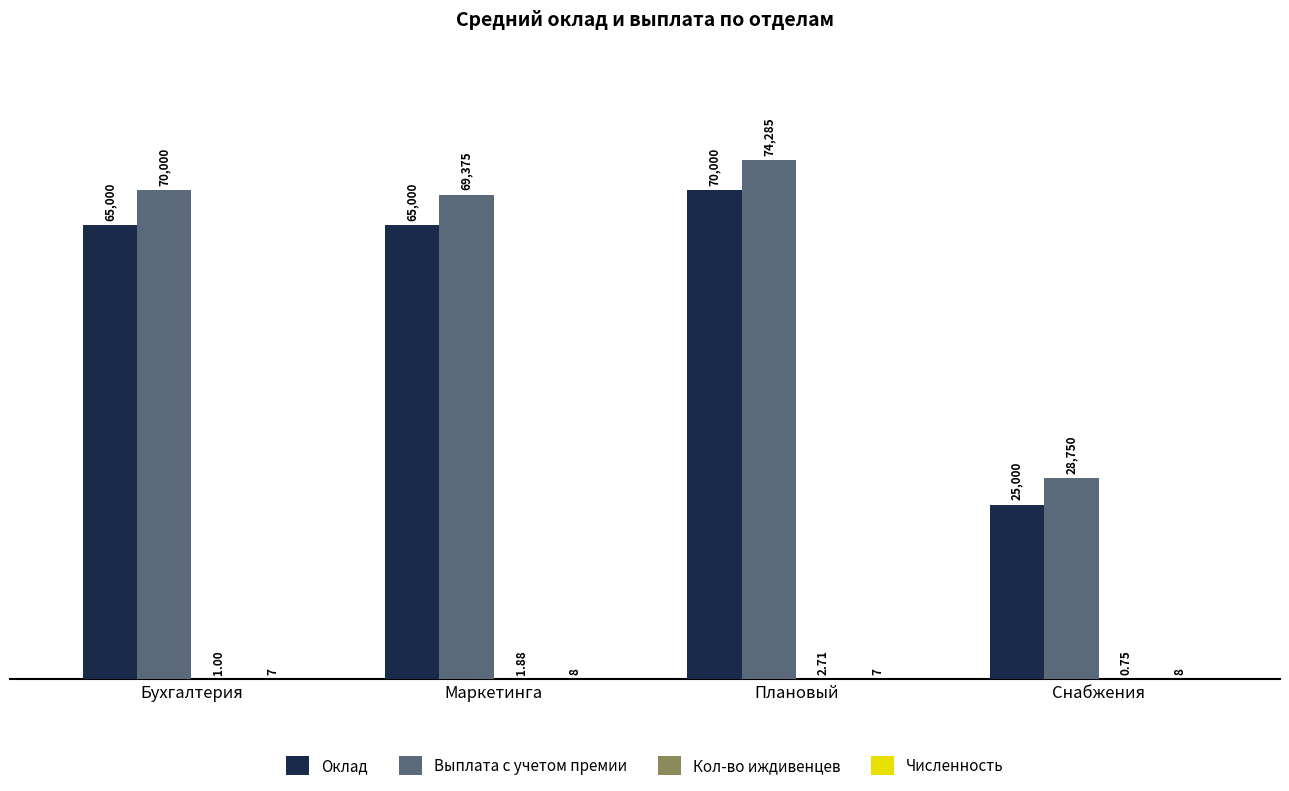

Which series has the largest total across all categories?

Выплата с учетом премии